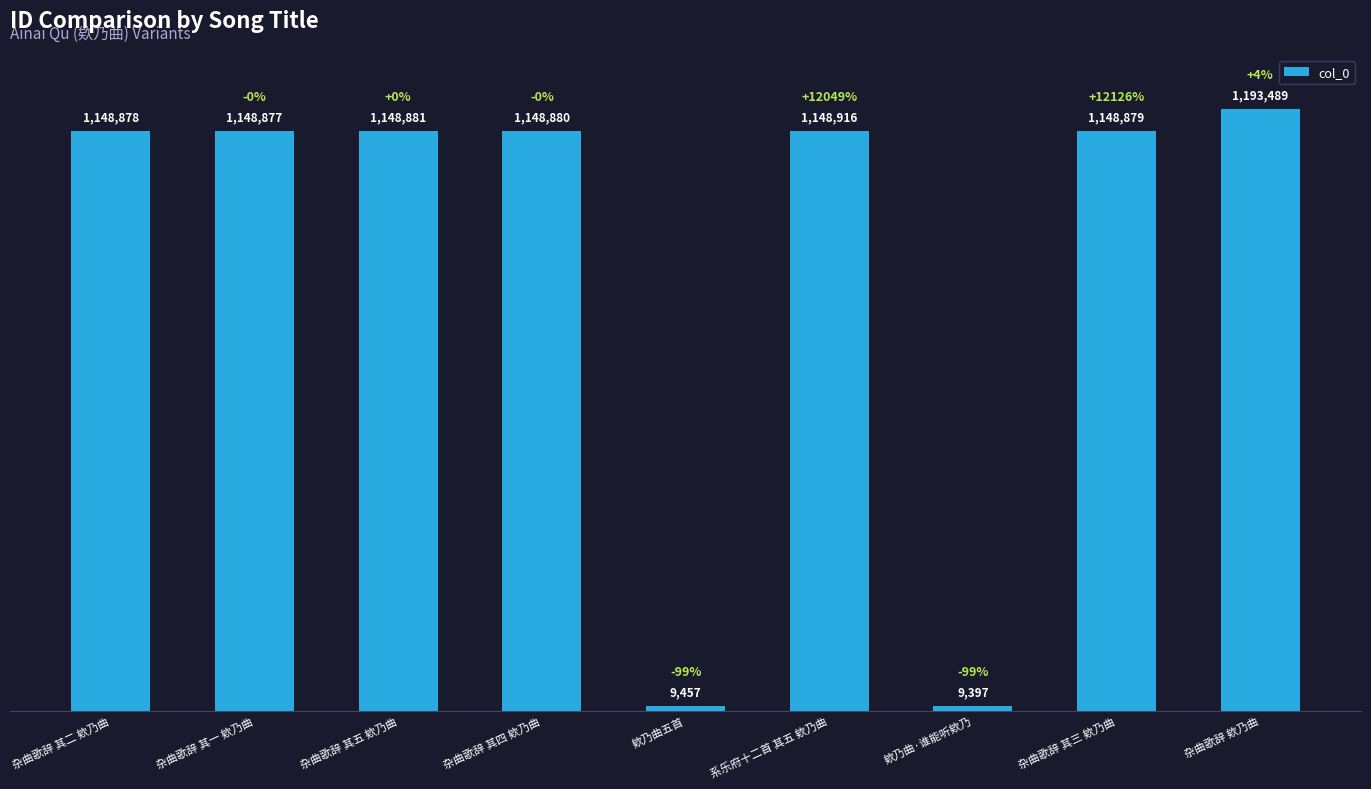

What is the label of the 8th bar from the right?

杂曲歌辞 其一 欸乃曲